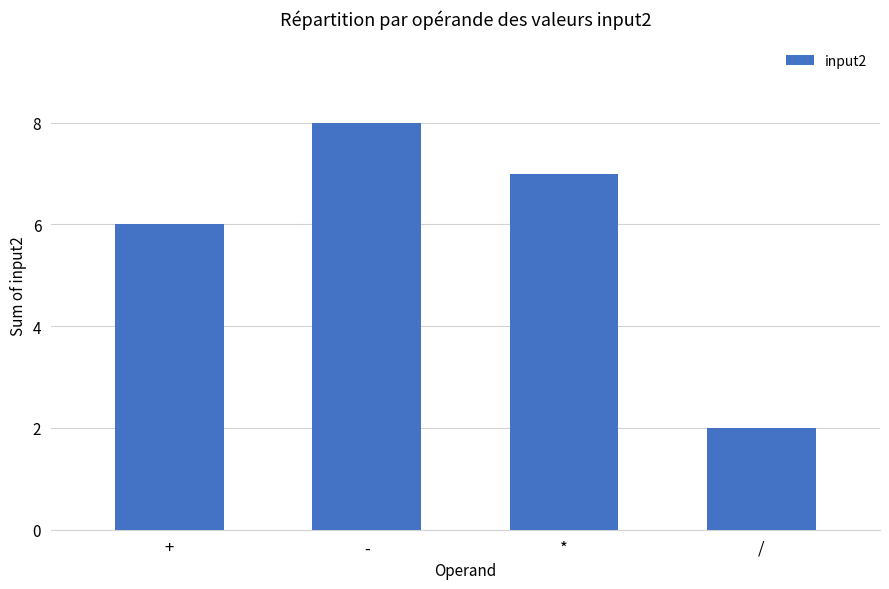

How many categories are shown in the chart?

4